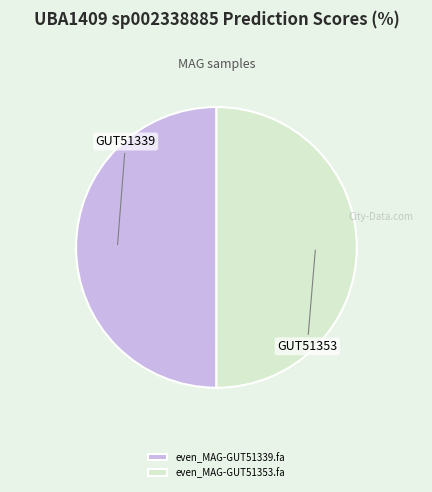

Combined, do even_MAG-GUT51353.fa and even_MAG-GUT51339.fa account for over 50%?

Yes